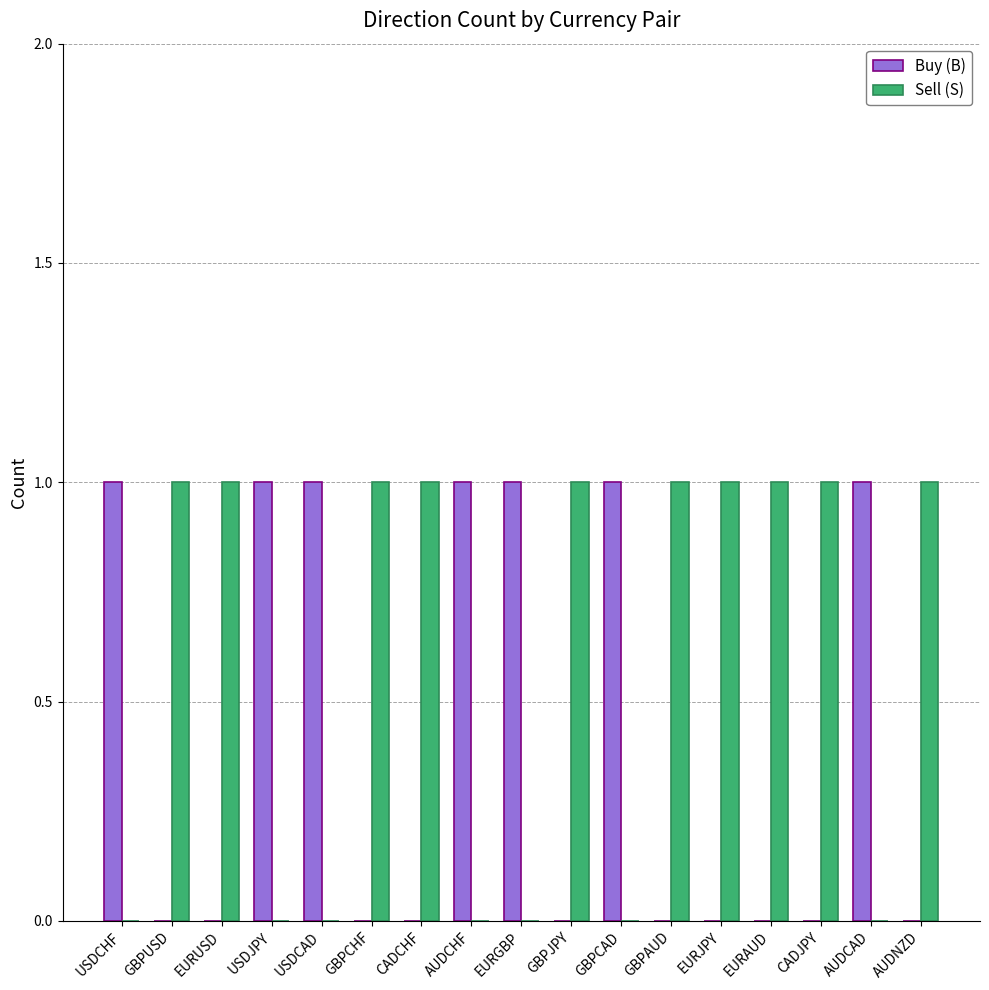

Which series has the largest total across all categories?

Sell (S)